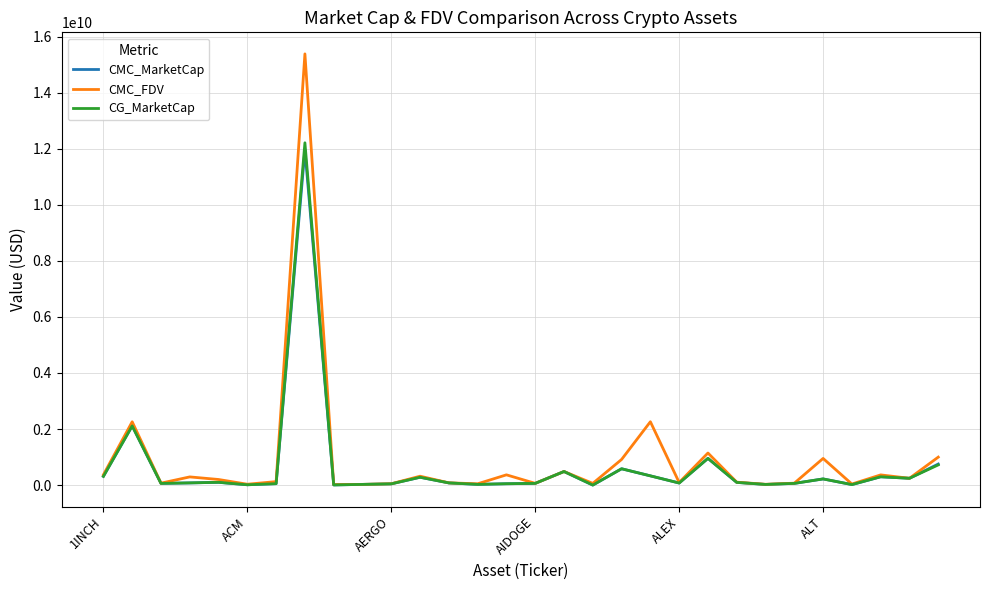

What is the maximum value shown in the chart?

15387922835